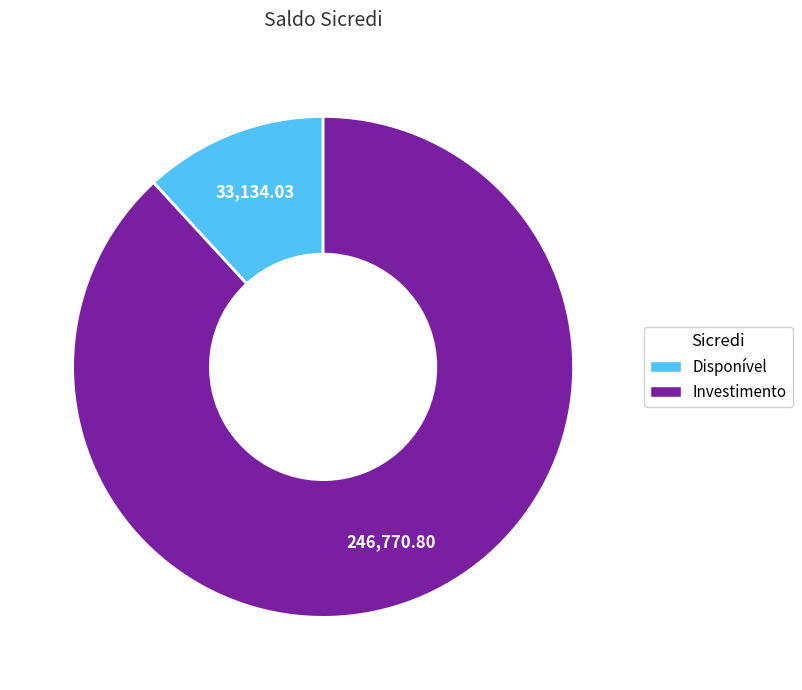

Between Investimento and Disponível, which is larger?

Investimento